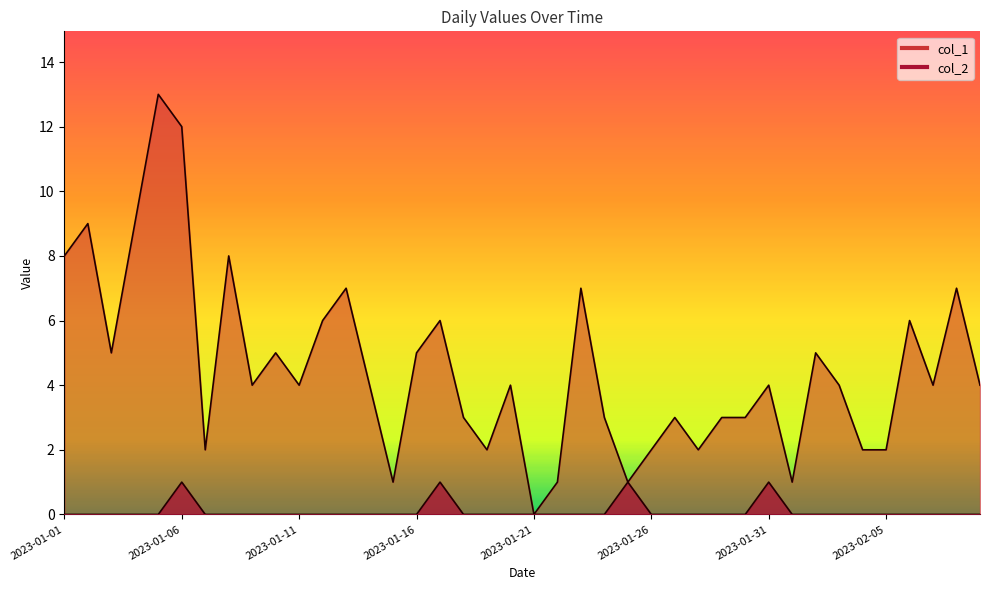

What is the sum of the col_1 values at 2023-02-06 and 2023-01-07?

8